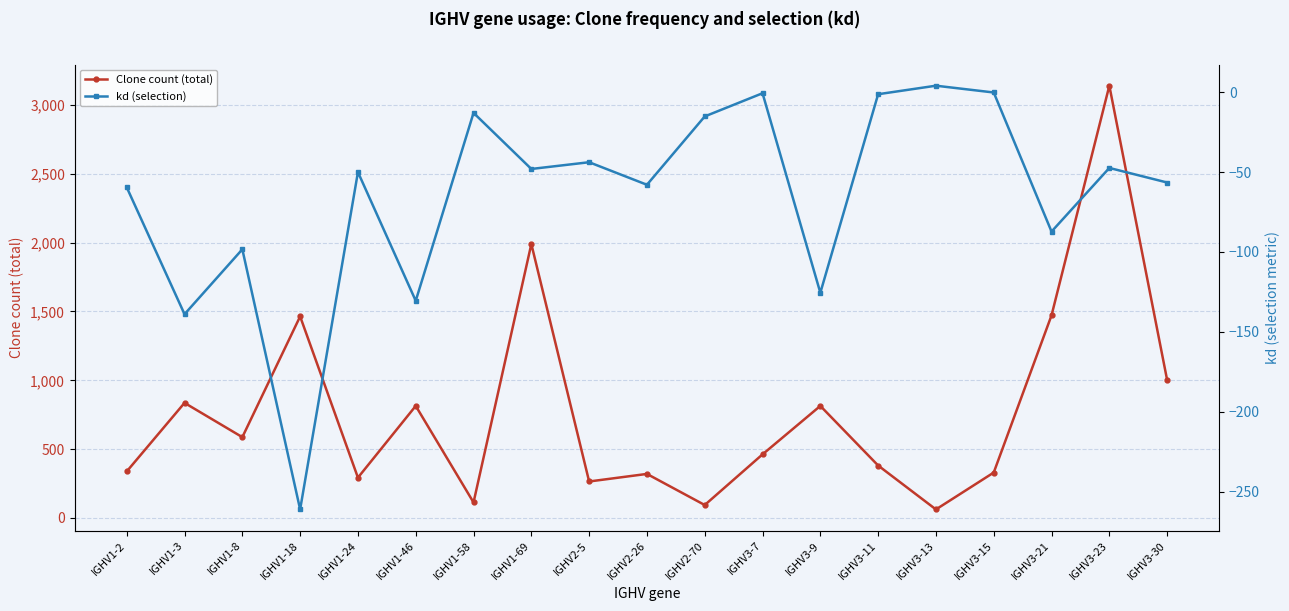

Which category has the highest value in the kd (selection) series?

IGHV3-13